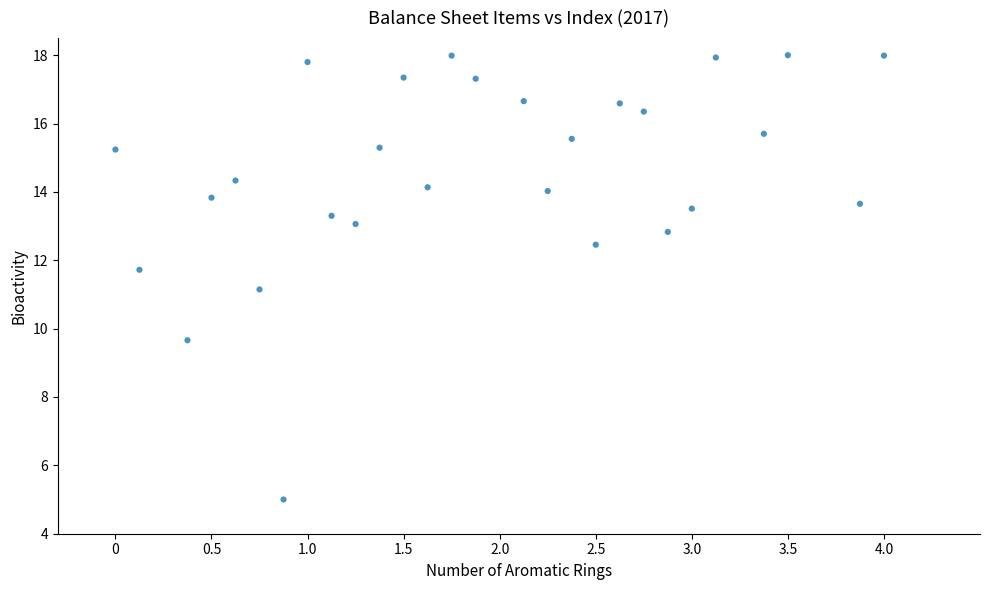

What is the range of Y values (max minus min)?

13.0